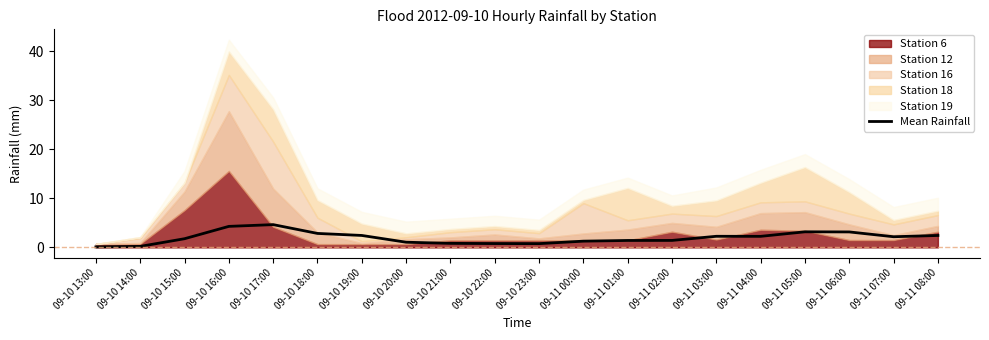

What is the smallest value displayed?

0.1